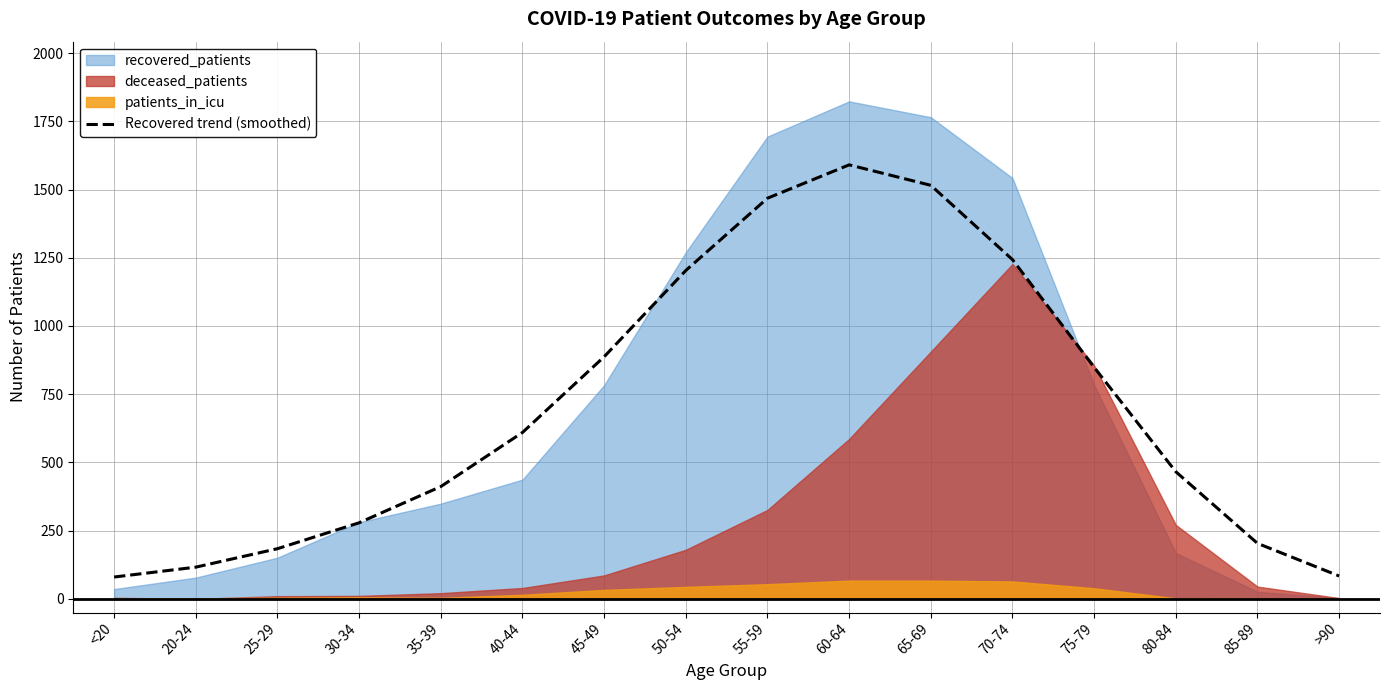

What is the label of the 4th point from the left?

30-34